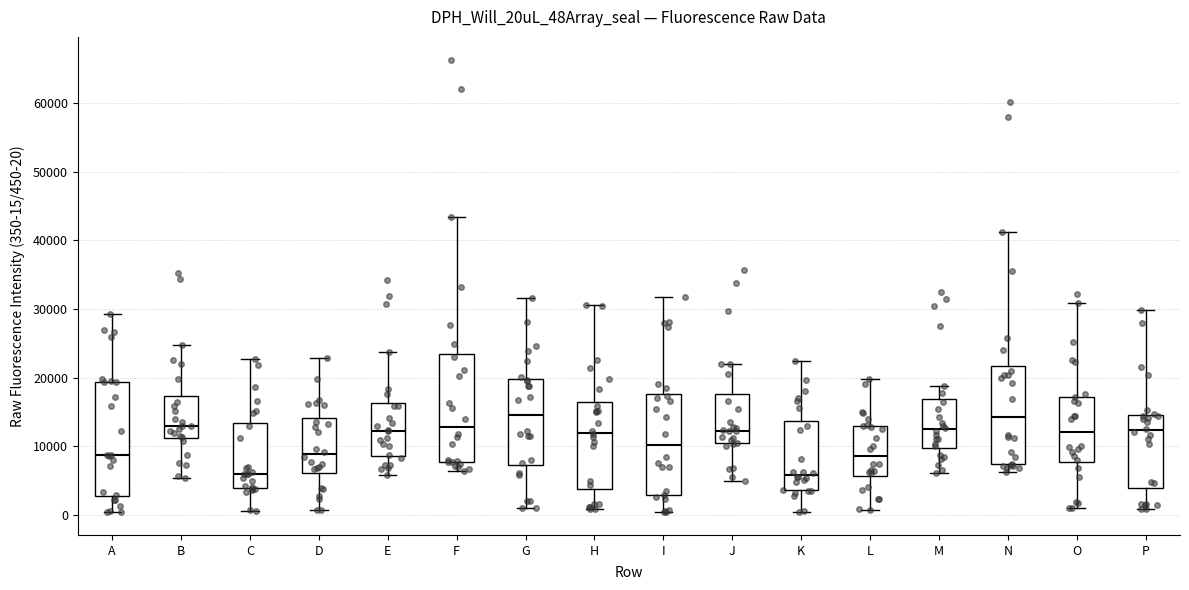

Reading left to right, transcribe this box plot: for each box, give where its median line is, the range the box spans, and where its two whiskers end, as read against the y-axis. The values are not printed on the chart, so give them approximately, as read against the axis.

A: median 9000, box 3000 to 19000, whiskers 0 to 29000
B: median 13000, box 11000 to 17000, whiskers 5000 to 25000
C: median 6000, box 4000 to 13000, whiskers 0 to 23000
D: median 9000, box 6000 to 14000, whiskers 1000 to 23000
E: median 12000, box 9000 to 16000, whiskers 6000 to 24000
F: median 13000, box 8000 to 23000, whiskers 6000 to 43000
G: median 14000, box 7000 to 20000, whiskers 1000 to 32000
H: median 12000, box 4000 to 16000, whiskers 1000 to 31000
I: median 10000, box 3000 to 18000, whiskers 0 to 32000
J: median 12000, box 10000 to 18000, whiskers 5000 to 22000
K: median 6000, box 4000 to 14000, whiskers 0 to 22000
L: median 8000, box 6000 to 13000, whiskers 1000 to 20000
M: median 12000, box 10000 to 17000, whiskers 6000 to 19000
N: median 14000, box 7000 to 22000, whiskers 6000 to 41000
O: median 12000, box 8000 to 17000, whiskers 1000 to 31000
P: median 12000, box 4000 to 15000, whiskers 1000 to 30000